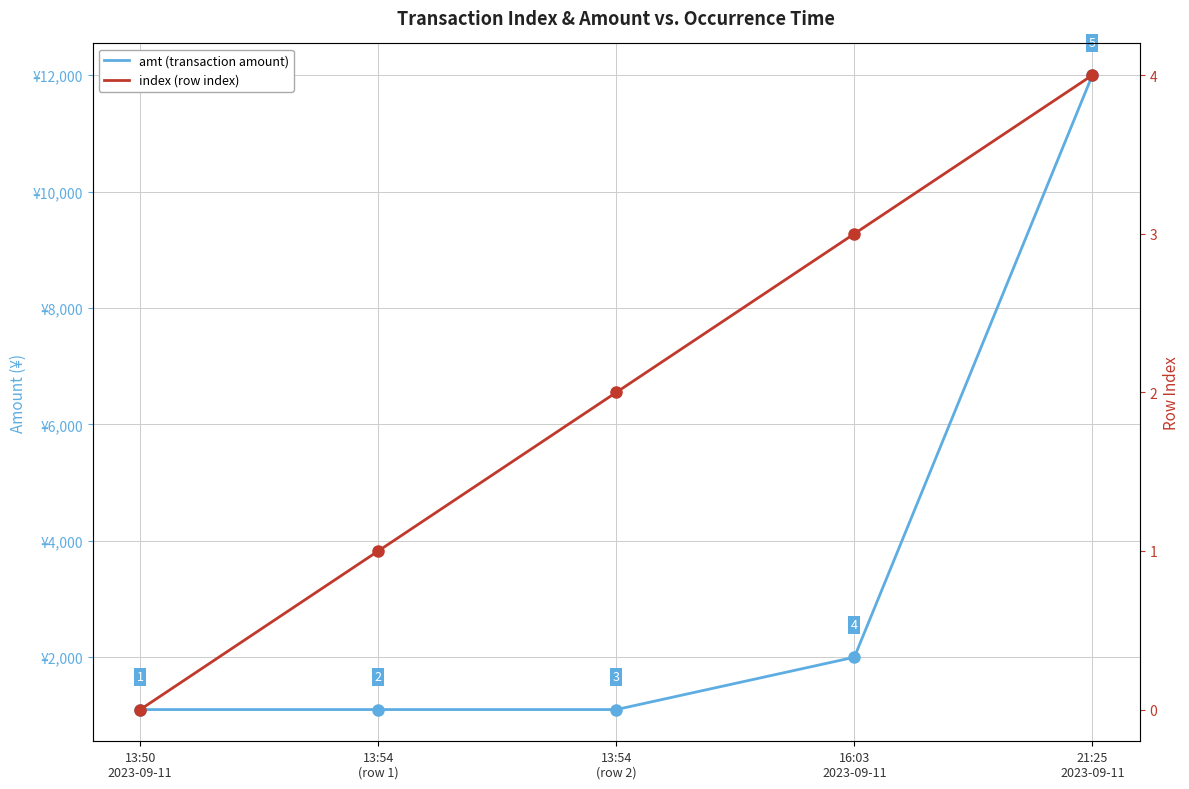

At which category does the chart reach its peak across all series?

21:25
2023-09-11